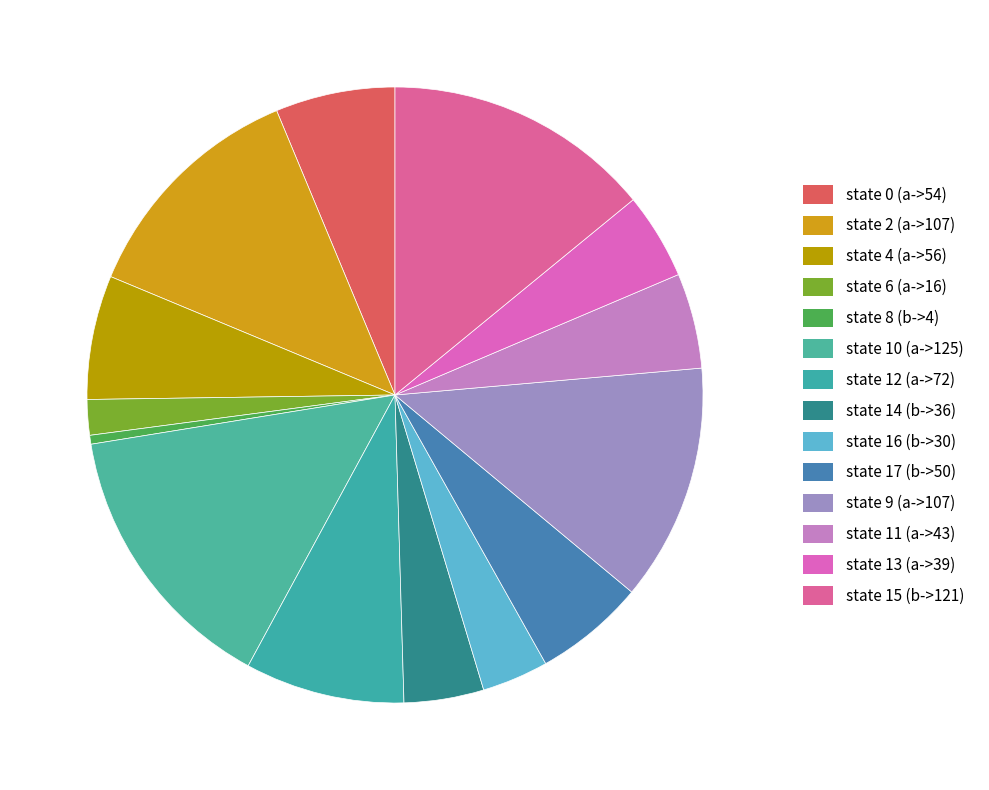

True or false: state 15 (b->121) accounts for 14% of the total.

True